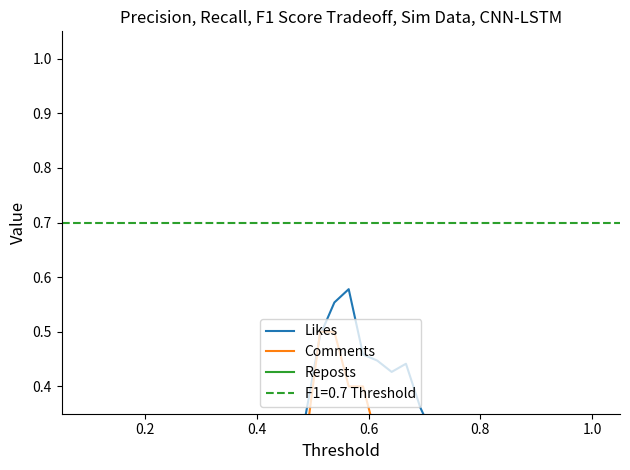

The value of Likes at 21 is 0.3. True or false?

False